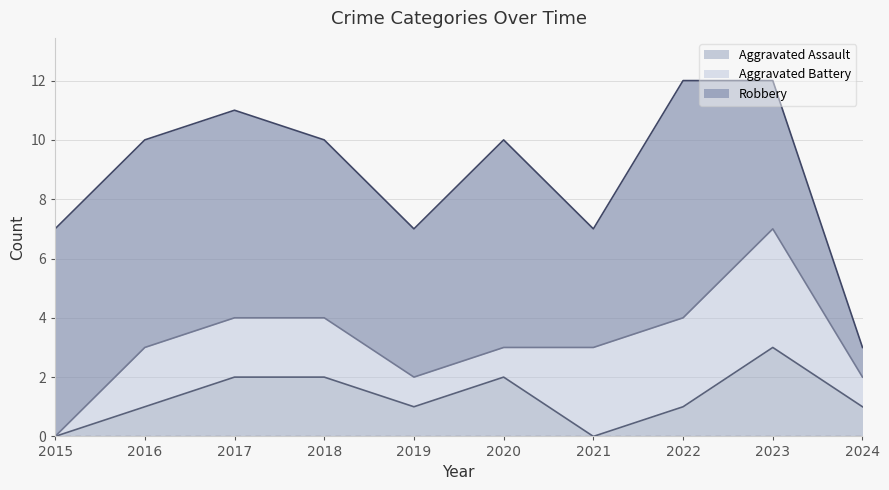

How many data points in Robbery are less than 7?

5